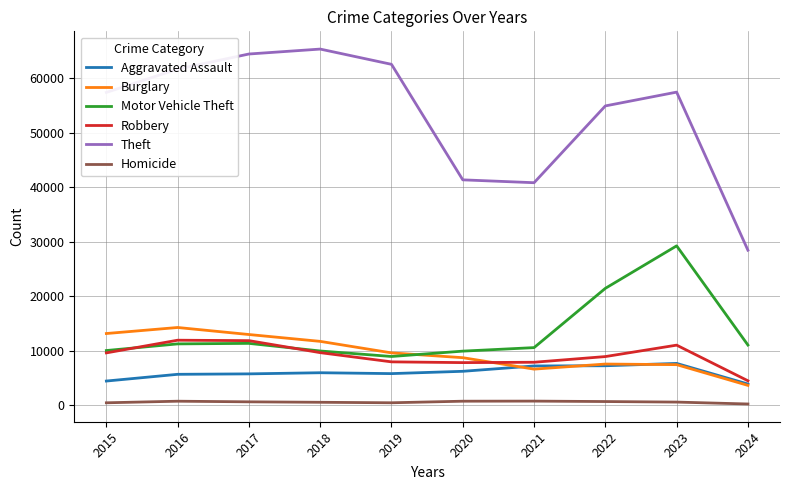

True or false: Burglary and Theft cross at least once.

False